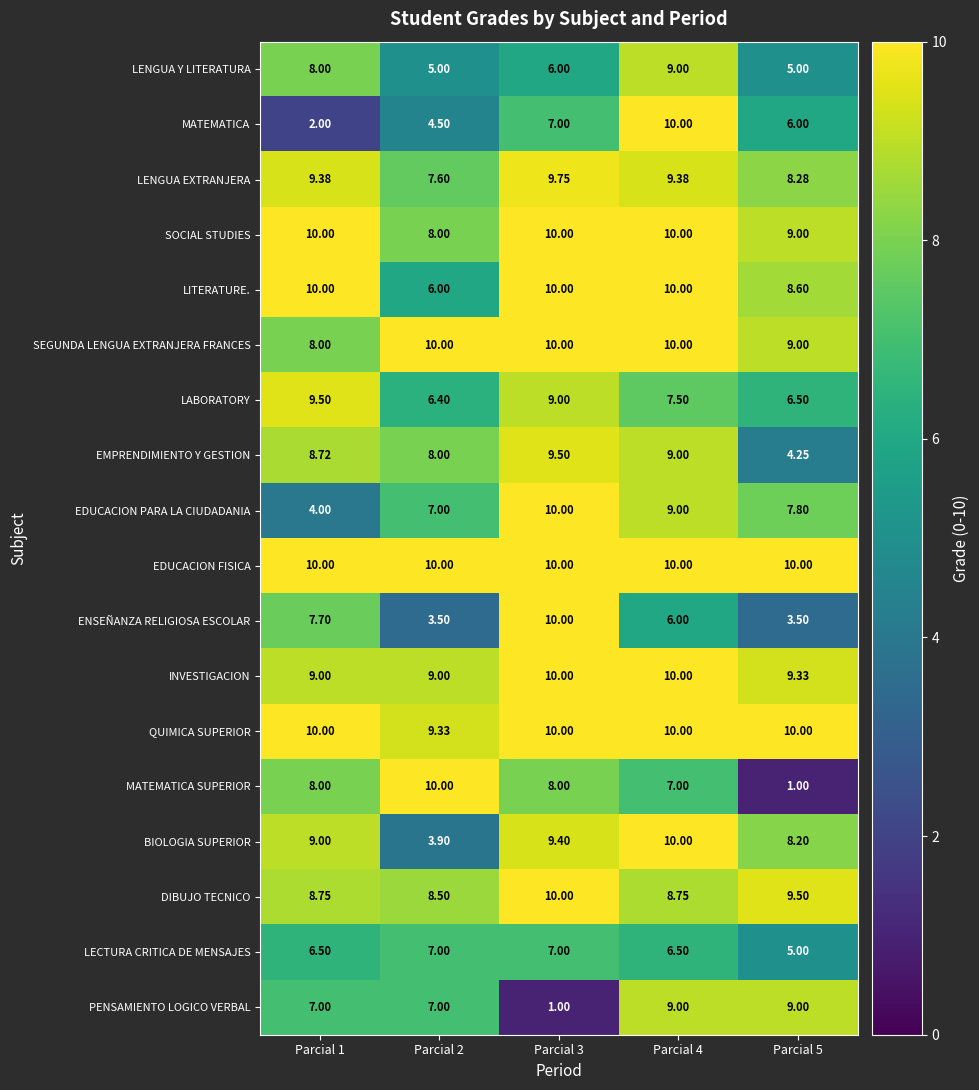

Is the value of MATEMATICA at Parcial 4 greater than the value of ENSEÑANZA RELIGIOSA ESCOLAR at Parcial 5?

Yes